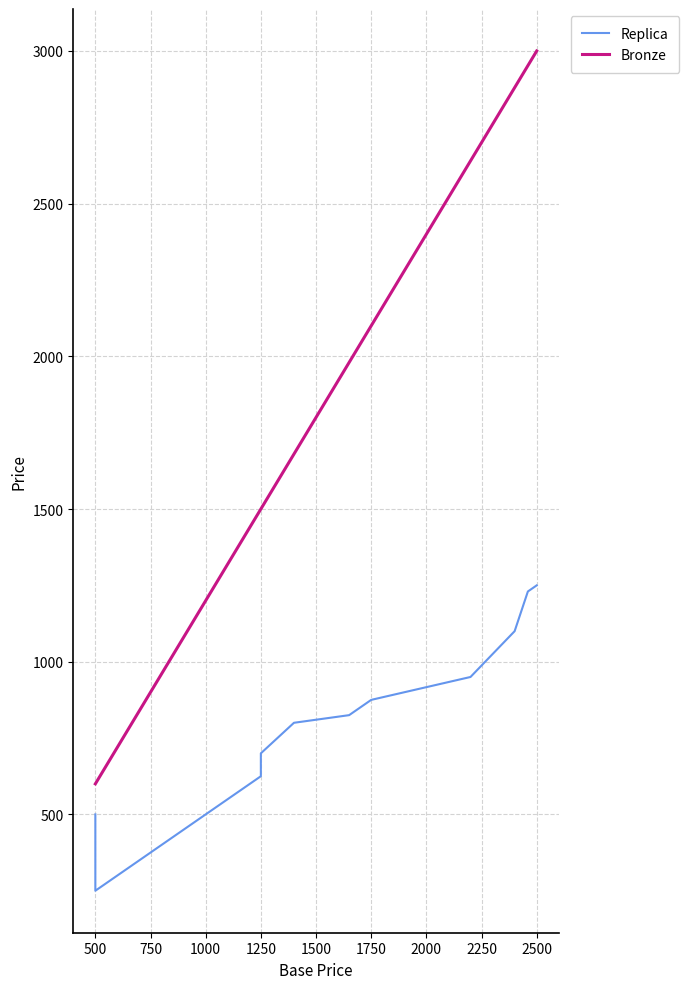

How many values in the Bronze series exceed 1080?

9